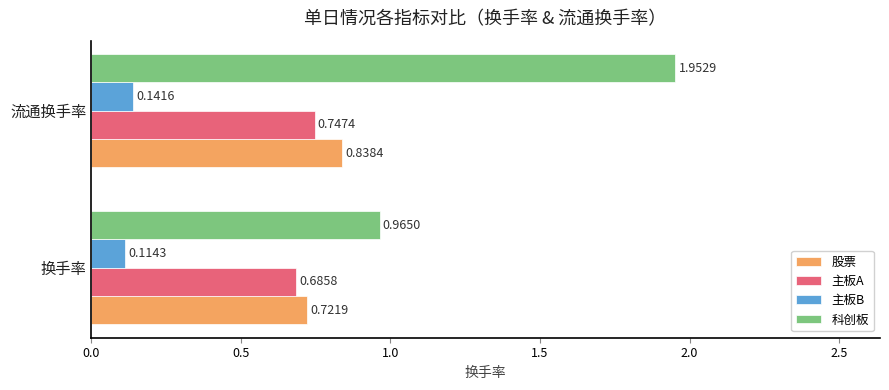

At which category is the sum across all series the highest?

流通换手率